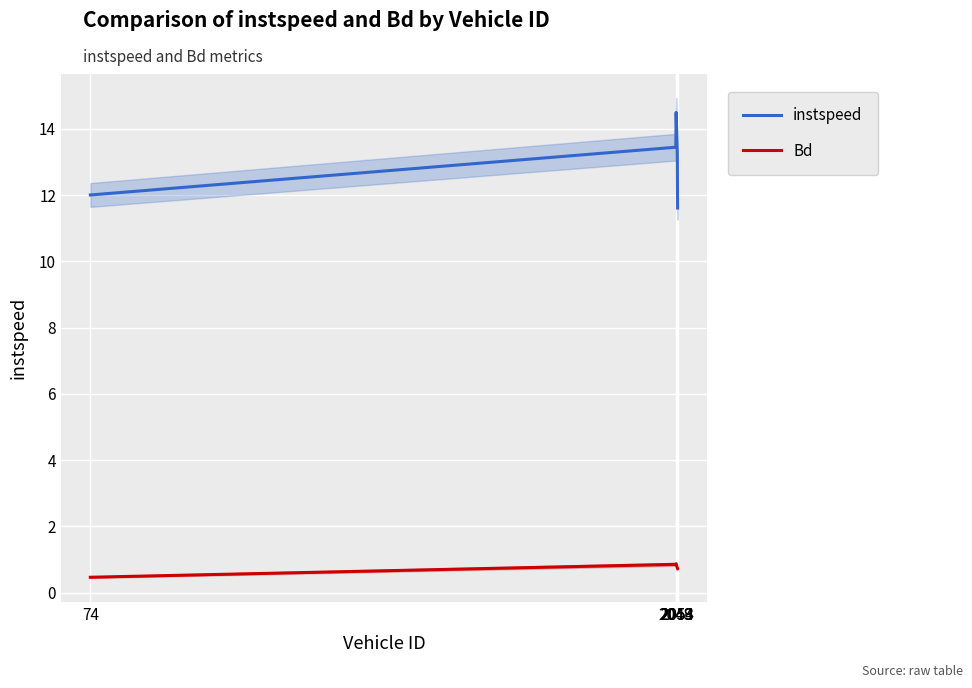

At how many categories does at least one series exceed 5?

5